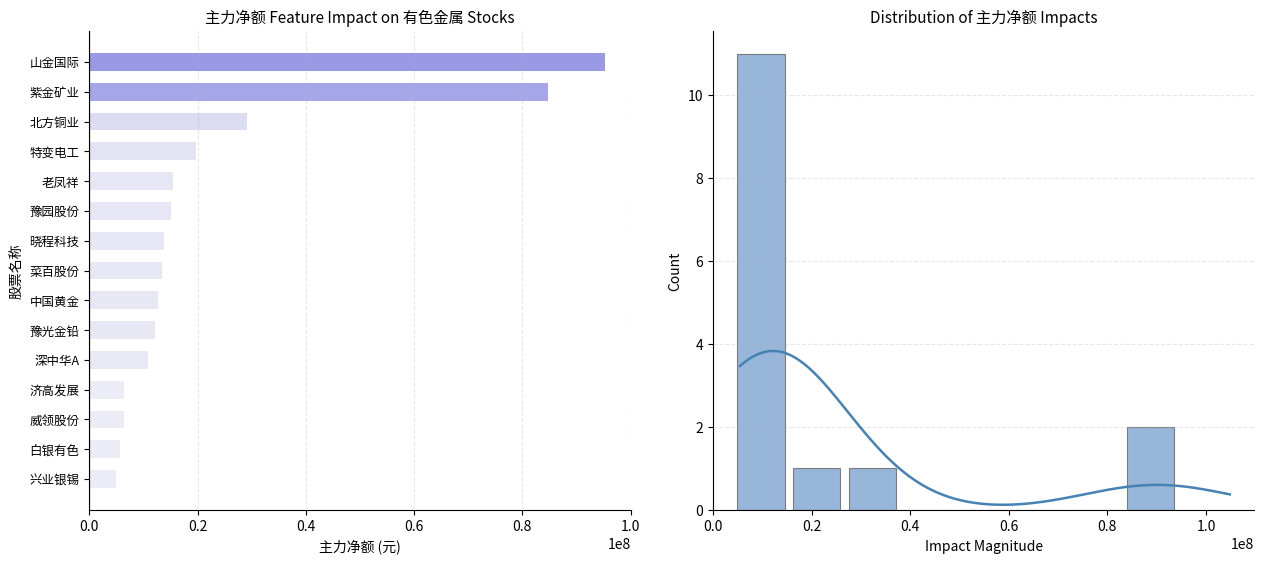

What is the change in value from 0.0 to 7?

-9